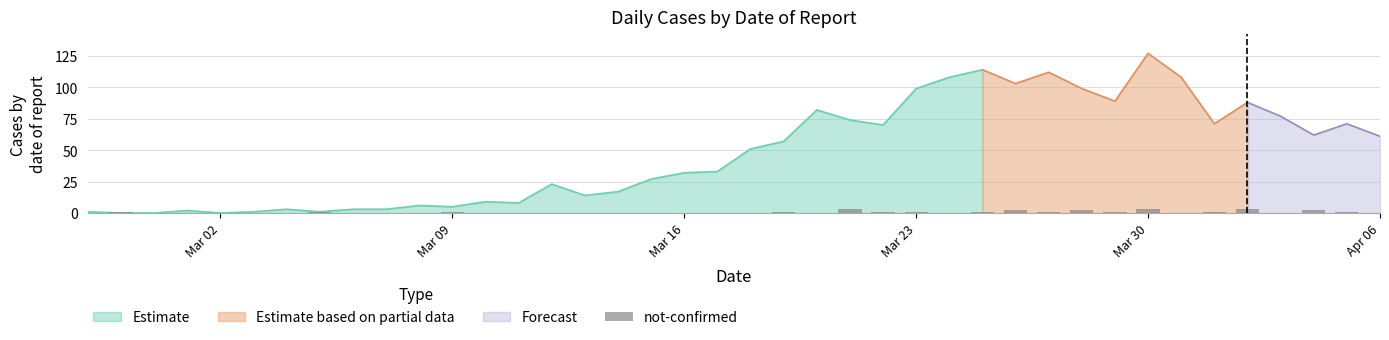

What is the difference between the maximum and second lowest values?

3